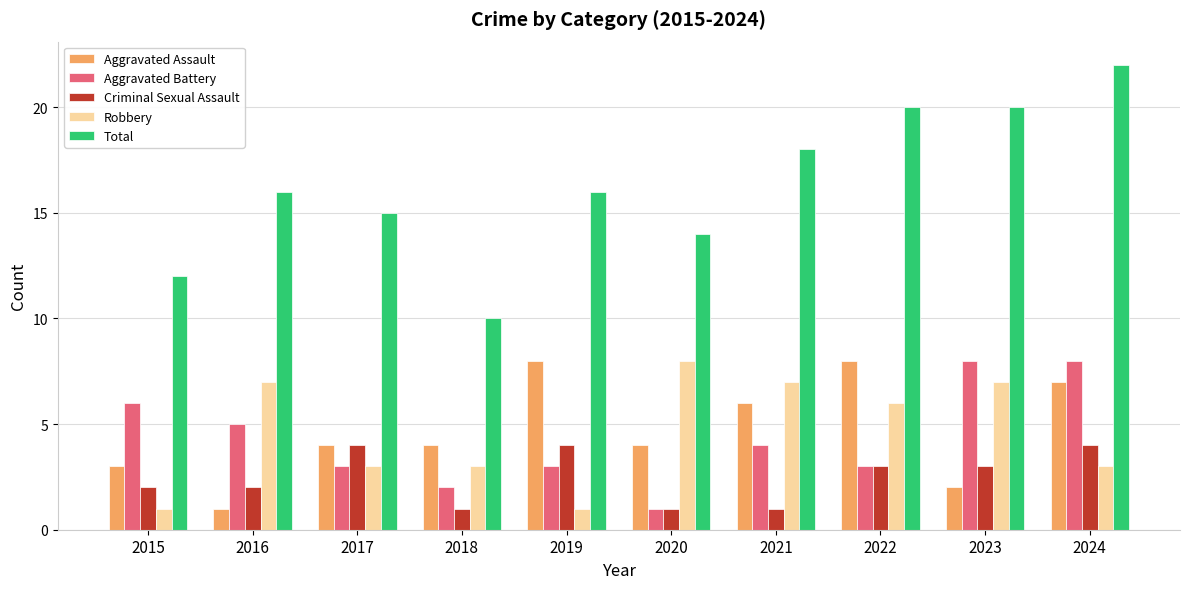

How many groups of bars are there?

10